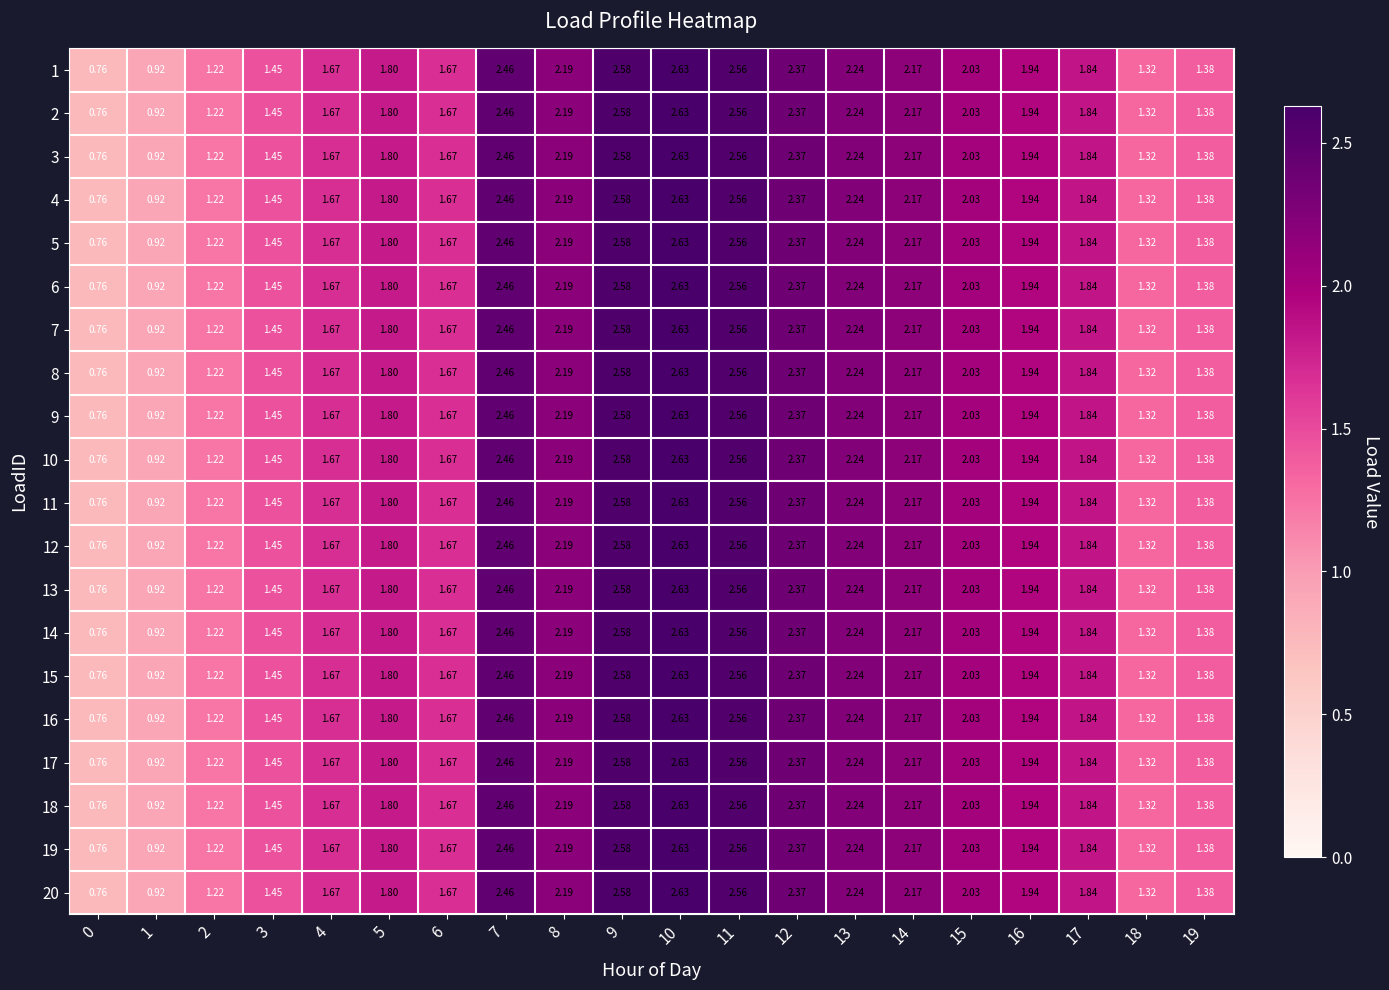

Is the value of 8 at 4 greater than the value of 6 at 0?

Yes